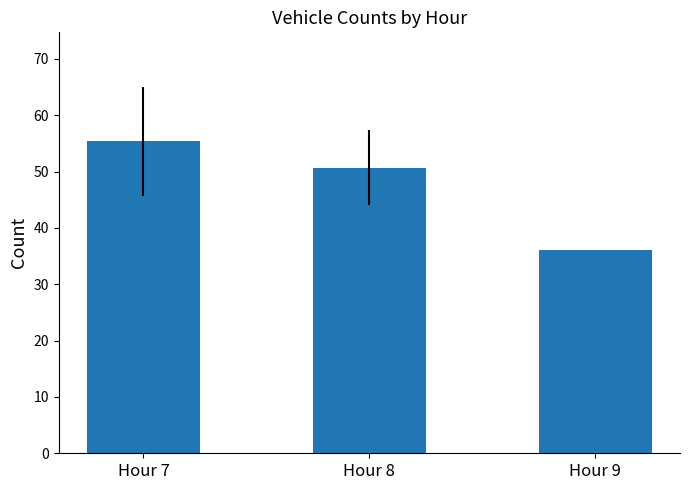

What is the average value?

47.3